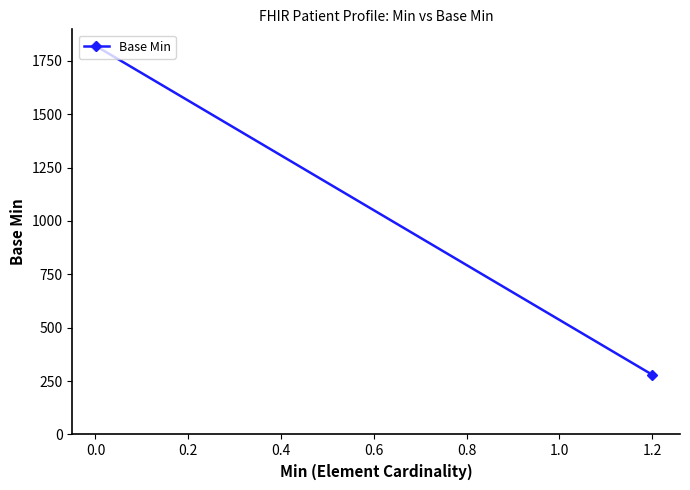

What is the greatest value displayed?

1820